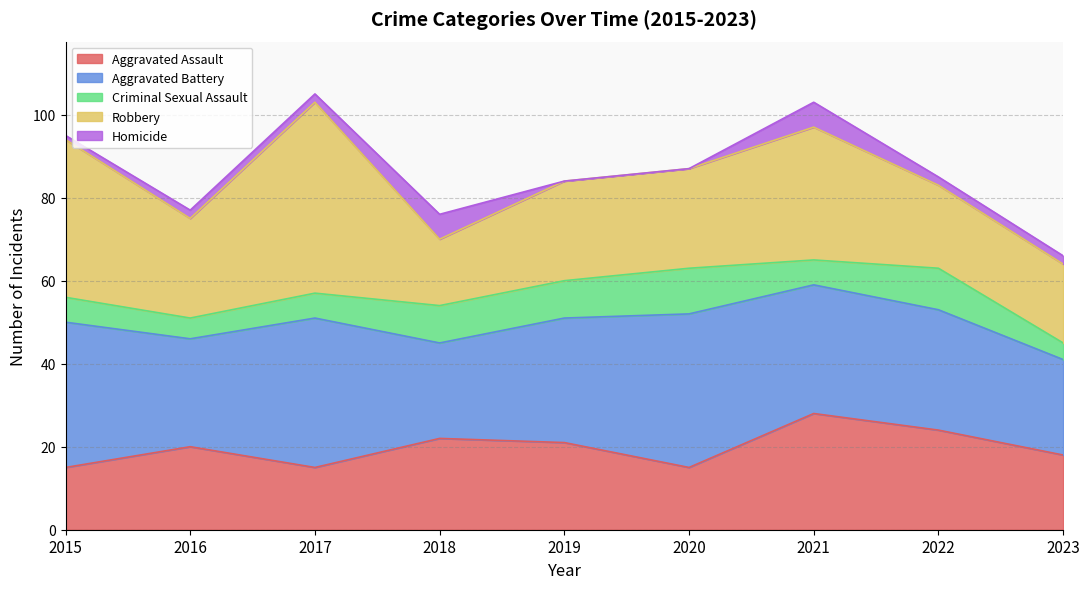

The Robbery series shows 42 at 2016. True or false?

False